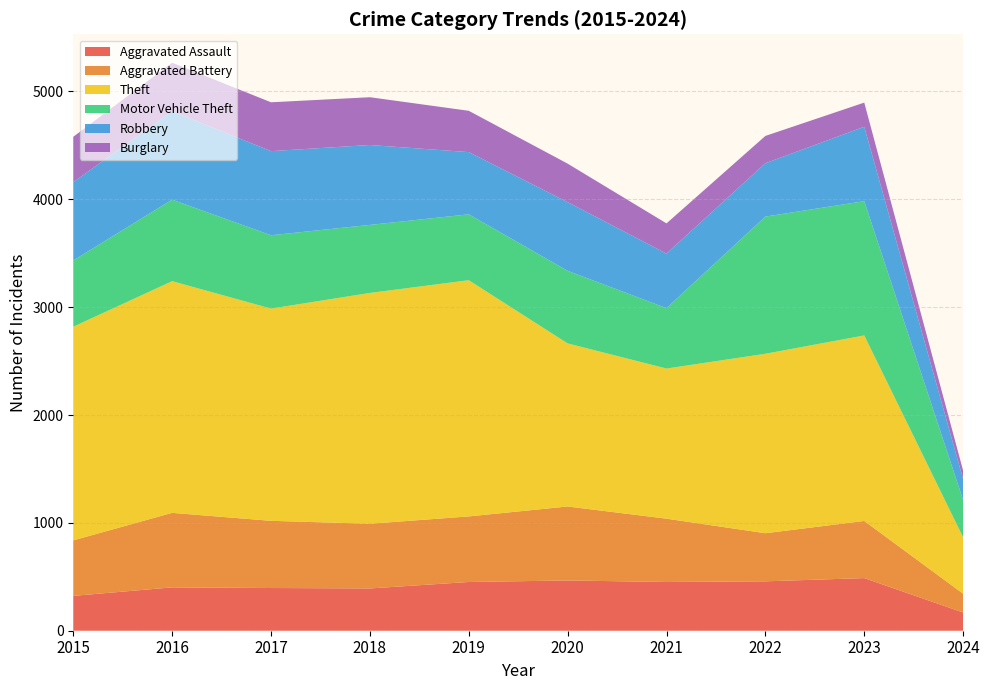

Reading right to left, list all the values displayed in this chart.

Aggravated Assault: 2024=169	2023=488	2022=458	2021=452	2020=466	2019=452	2018=392	2017=396	2016=402	2015=323
Aggravated Battery: 2024=174	2023=530	2022=446	2021=587	2020=686	2019=608	2018=600	2017=623	2016=691	2015=515
Theft: 2024=523	2023=1720	2022=1664	2021=1392	2020=1512	2019=2190	2018=2140	2017=1968	2016=2148	2015=1981
Motor Vehicle Theft: 2024=346	2023=1245	2022=1272	2021=560	2020=673	2019=611	2018=631	2017=680	2016=756	2015=614
Robbery: 2024=193	2023=690	2022=495	2021=506	2020=637	2019=577	2018=741	2017=780	2016=819	2015=726
Burglary: 2024=79	2023=224	2022=253	2021=280	2020=357	2019=383	2018=443	2017=453	2016=451	2015=421